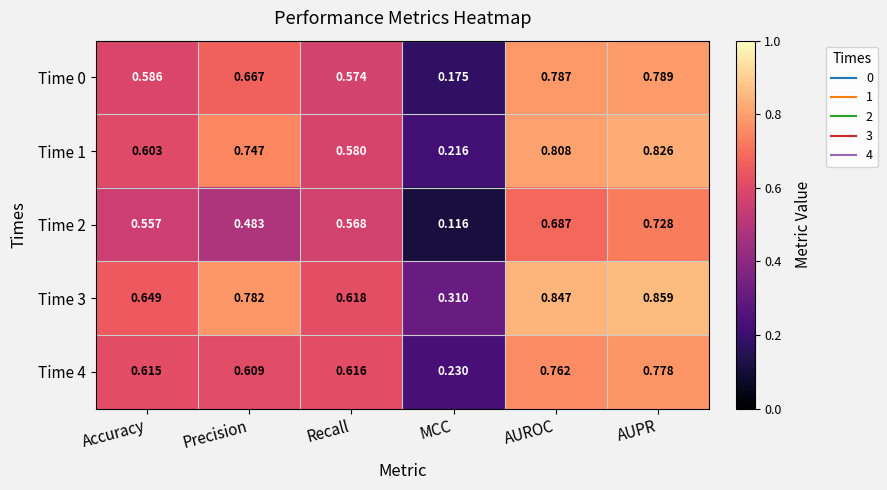

Which series changed the most between Recall and AUROC?

Time 3